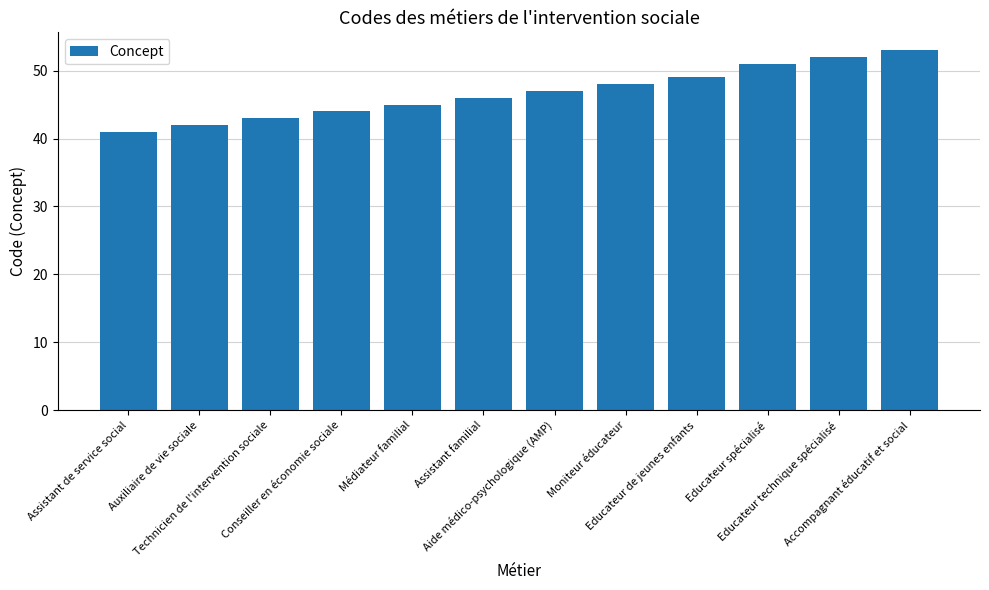

Which label corresponds to the smallest value in the chart?

Assistant de service social